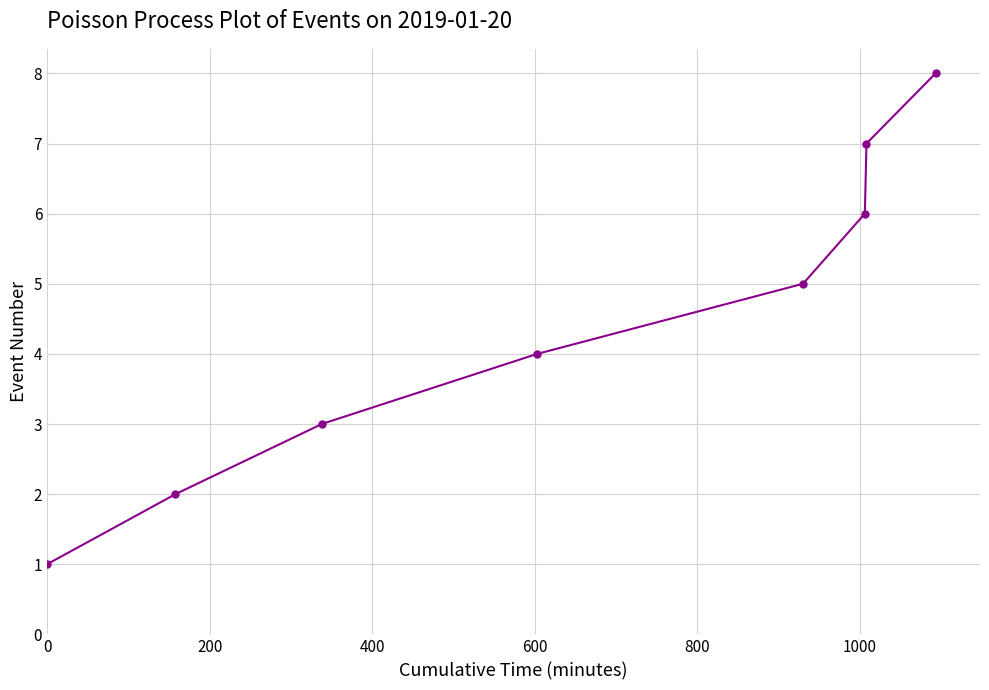

Count the number of data series in this chart.

1